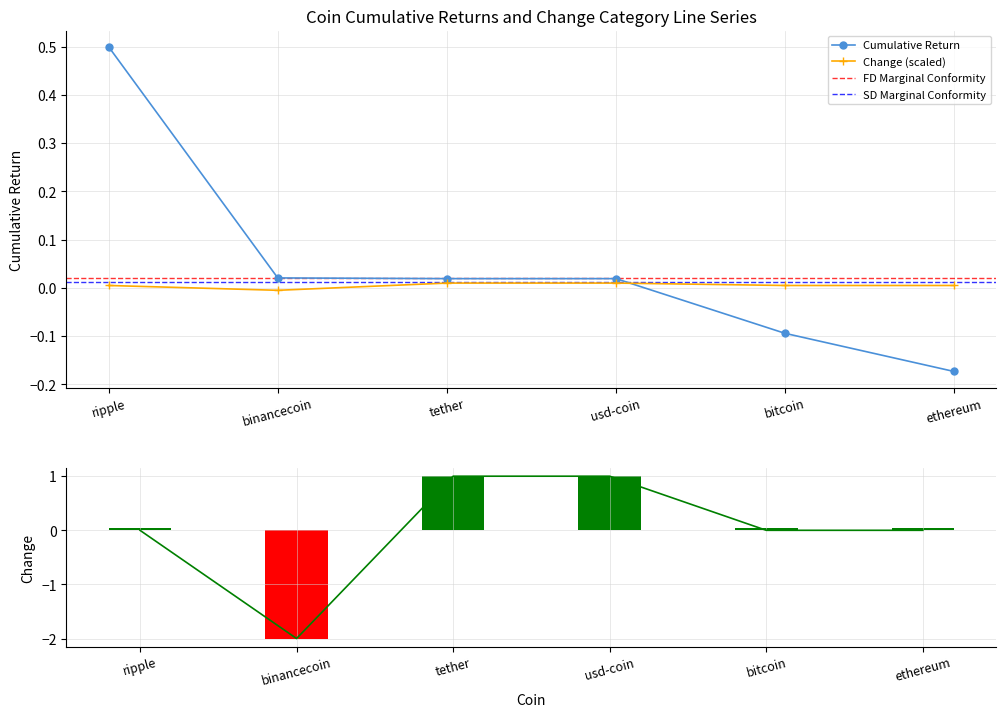

What is the difference between the second highest and second lowest values?

0.1